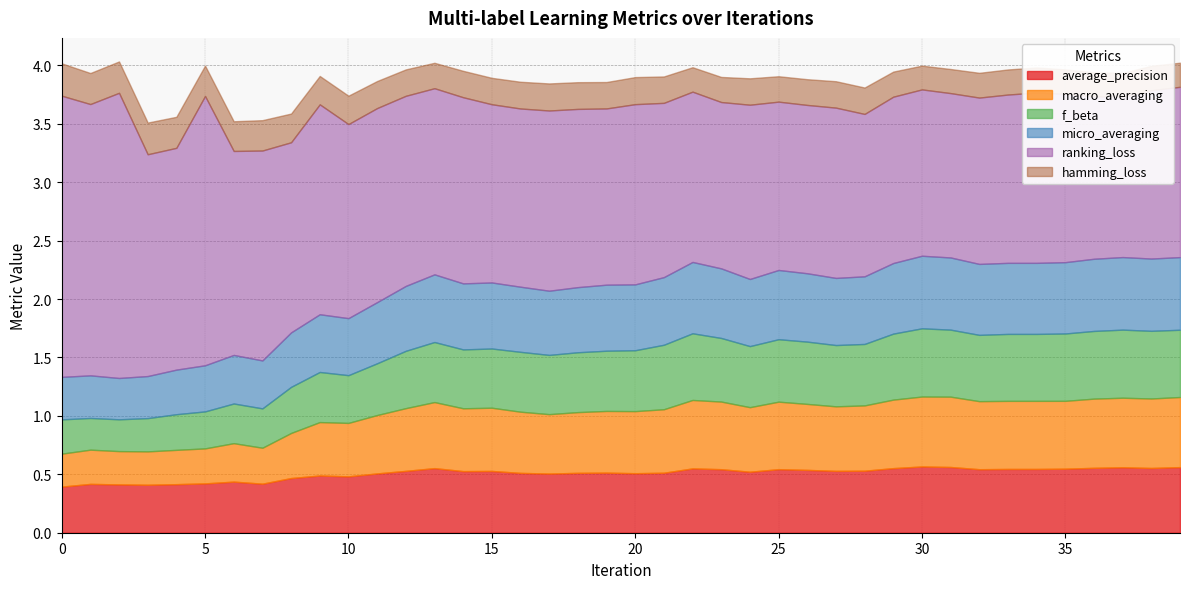

Reading left to right, list all the values displayed in this chart.

average_precision: 0=0.4	1=0.4	2=0.4	3=0.4	4=0.4	5=0.4	6=0.4	7=0.4	8=0.5	9=0.5	10=0.5	11=0.5	12=0.5	13=0.6	14=0.5	15=0.5	16=0.5	17=0.5	18=0.5	19=0.5	20=0.5	21=0.5	22=0.6	23=0.5	24=0.5	25=0.5	26=0.5	27=0.5	28=0.5	29=0.6	30=0.6	31=0.6	32=0.5	33=0.5	34=0.5	35=0.5	36=0.6	37=0.6	38=0.6	39=0.6
macro_averaging: 0=0.3	1=0.3	2=0.3	3=0.3	4=0.3	5=0.3	6=0.3	7=0.3	8=0.4	9=0.5	10=0.5	11=0.5	12=0.5	13=0.6	14=0.5	15=0.5	16=0.5	17=0.5	18=0.5	19=0.5	20=0.5	21=0.5	22=0.6	23=0.6	24=0.6	25=0.6	26=0.6	27=0.6	28=0.6	29=0.6	30=0.6	31=0.6	32=0.6	33=0.6	34=0.6	35=0.6	36=0.6	37=0.6	38=0.6	39=0.6
f_beta: 0=0.3	1=0.3	2=0.3	3=0.3	4=0.3	5=0.3	6=0.3	7=0.3	8=0.4	9=0.4	10=0.4	11=0.4	12=0.5	13=0.5	14=0.5	15=0.5	16=0.5	17=0.5	18=0.5	19=0.5	20=0.5	21=0.6	22=0.6	23=0.5	24=0.5	25=0.5	26=0.5	27=0.5	28=0.5	29=0.6	30=0.6	31=0.6	32=0.6	33=0.6	34=0.6	35=0.6	36=0.6	37=0.6	38=0.6	39=0.6
micro_averaging: 0=0.4	1=0.4	2=0.4	3=0.4	4=0.4	5=0.4	6=0.4	7=0.4	8=0.5	9=0.5	10=0.5	11=0.5	12=0.6	13=0.6	14=0.6	15=0.6	16=0.6	17=0.5	18=0.6	19=0.6	20=0.6	21=0.6	22=0.6	23=0.6	24=0.6	25=0.6	26=0.6	27=0.6	28=0.6	29=0.6	30=0.6	31=0.6	32=0.6	33=0.6	34=0.6	35=0.6	36=0.6	37=0.6	38=0.6	39=0.6
ranking_loss: 0=2.4	1=2.3	2=2.4	3=1.9	4=1.9	5=2.3	6=1.7	7=1.8	8=1.6	9=1.8	10=1.7	11=1.7	12=1.6	13=1.6	14=1.6	15=1.5	16=1.5	17=1.5	18=1.5	19=1.5	20=1.5	21=1.5	22=1.5	23=1.4	24=1.5	25=1.4	26=1.4	27=1.5	28=1.4	29=1.4	30=1.4	31=1.4	32=1.4	33=1.4	34=1.5	35=1.4	36=1.4	37=1.4	38=1.4	39=1.5
hamming_loss: 0=0.3	1=0.3	2=0.3	3=0.3	4=0.3	5=0.3	6=0.3	7=0.3	8=0.2	9=0.2	10=0.2	11=0.2	12=0.2	13=0.2	14=0.2	15=0.2	16=0.2	17=0.2	18=0.2	19=0.2	20=0.2	21=0.2	22=0.2	23=0.2	24=0.2	25=0.2	26=0.2	27=0.2	28=0.2	29=0.2	30=0.2	31=0.2	32=0.2	33=0.2	34=0.2	35=0.2	36=0.2	37=0.2	38=0.2	39=0.2